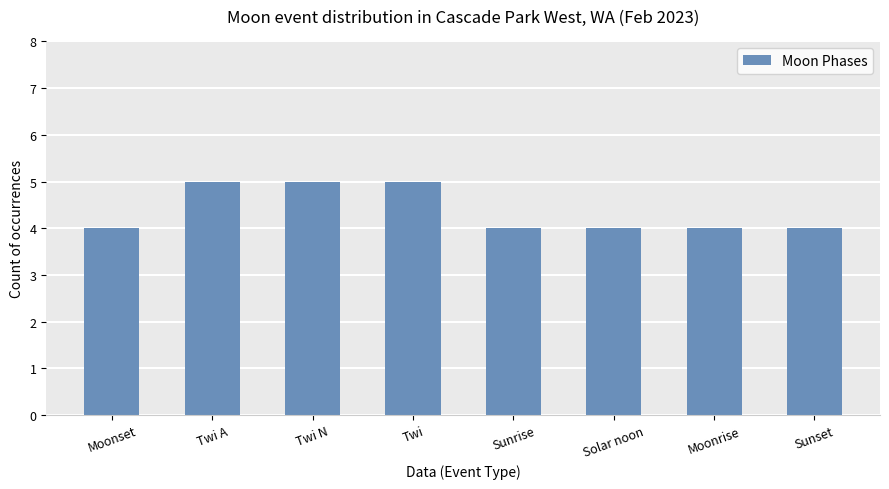

What is the sum of the values at Twi and Solar noon?

9